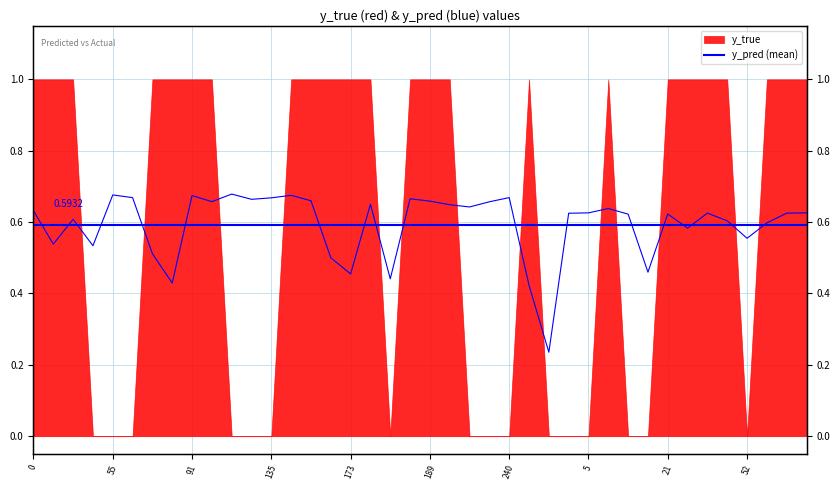

The value at 185 is 0.4. True or false?

True